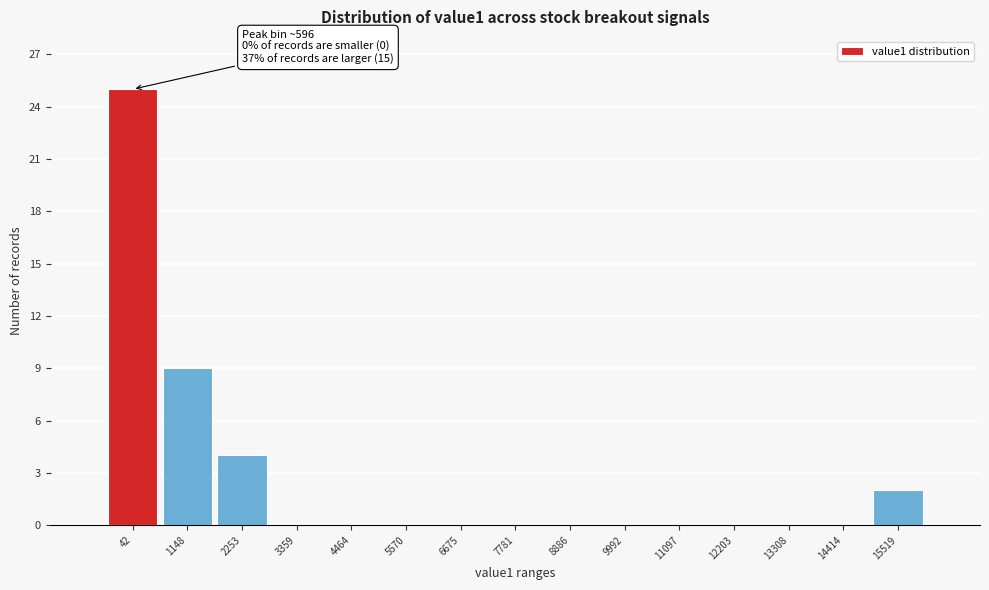

Reading left to right, transcribe all the data shown in this chart.

42=25	1148=9	2253=4	3359=0	4464=0	5570=0	6675=0	7781=0	8886=0	9992=0	11097=0	12203=0	13308=0	14414=0	15519=2